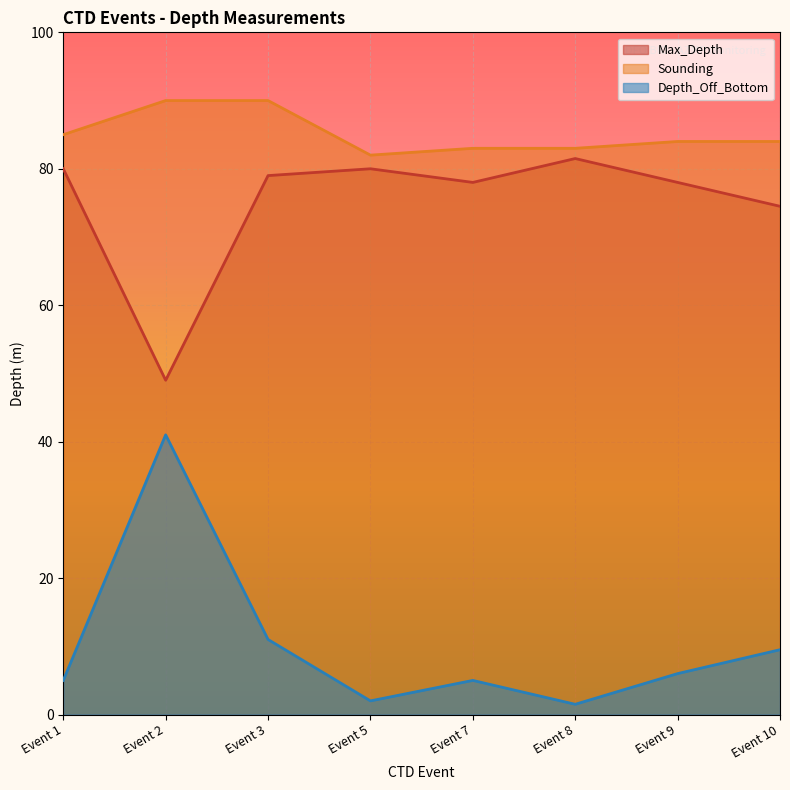

Is the value of Sounding at Event 7 greater than the value of Max_Depth at Event 8?

Yes